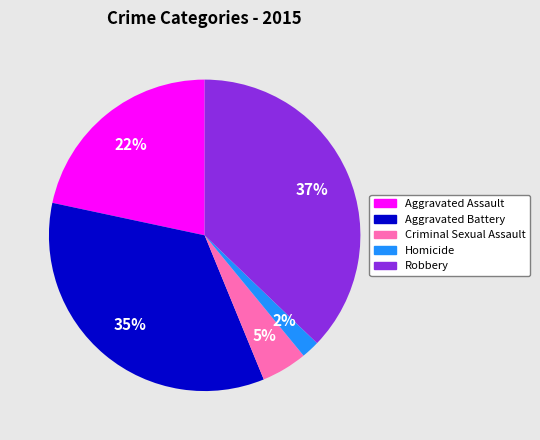

Count the number of slices in the pie.

5